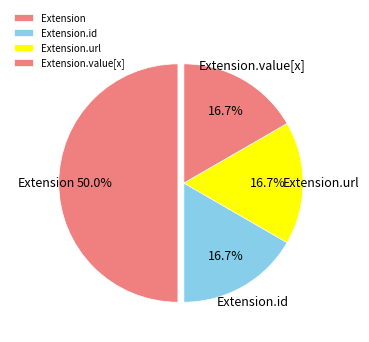

What is the largest slice in the pie chart?

Extension